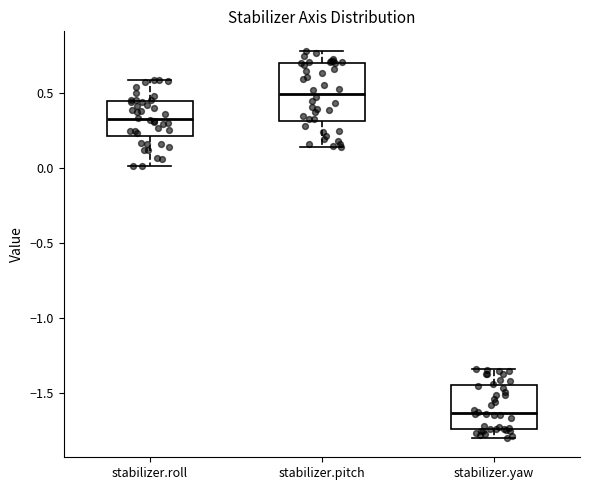

Which box is the tallest, from its lower edge to its upper edge?

stabilizer.pitch